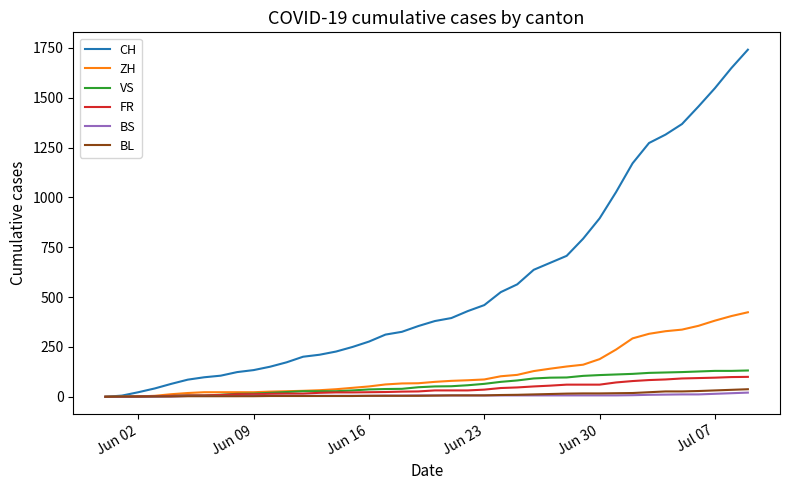

Count the number of data series in this chart.

6